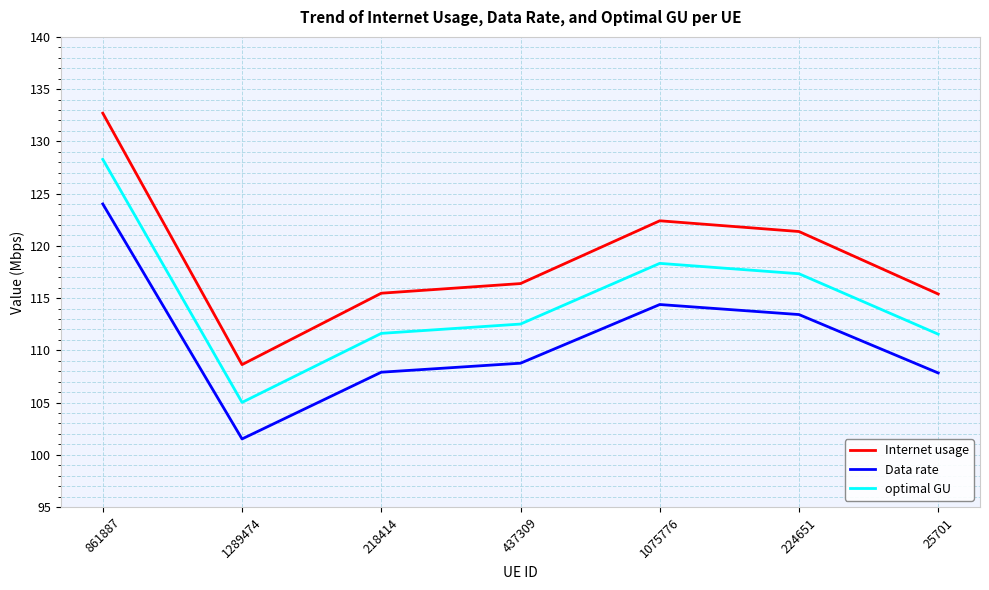

What is the difference between the maximum and second lowest values in the Data rate series?

16.2